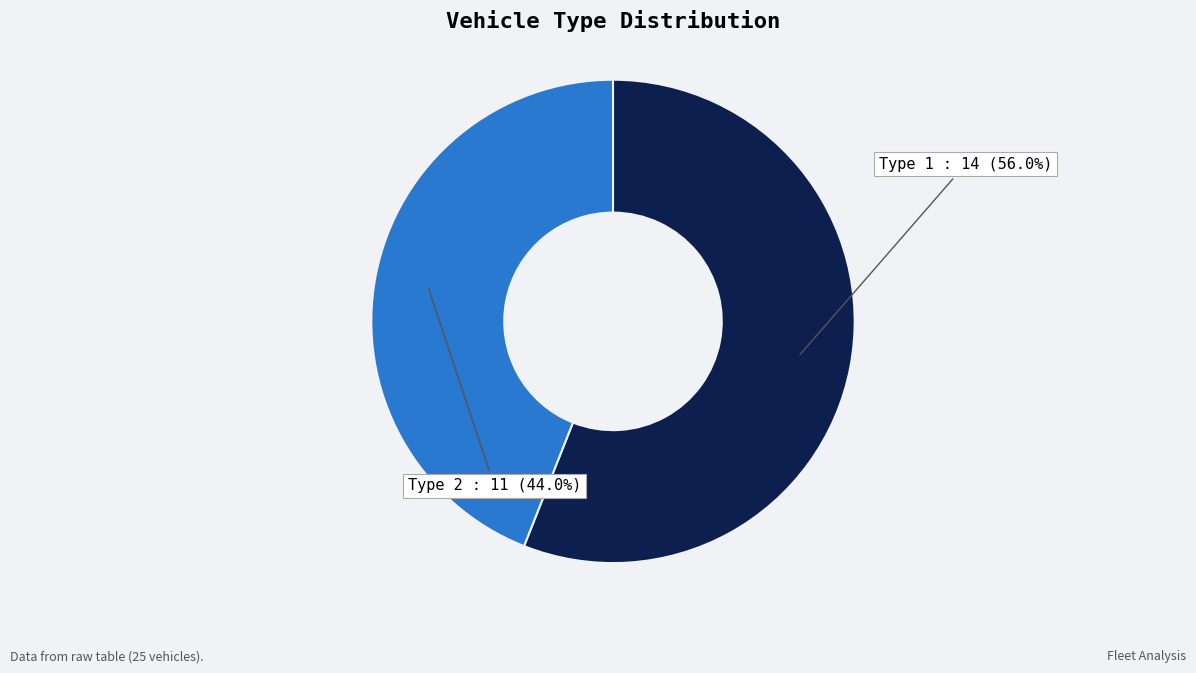

True or false: Type 1 accounts for 45% of the total.

False